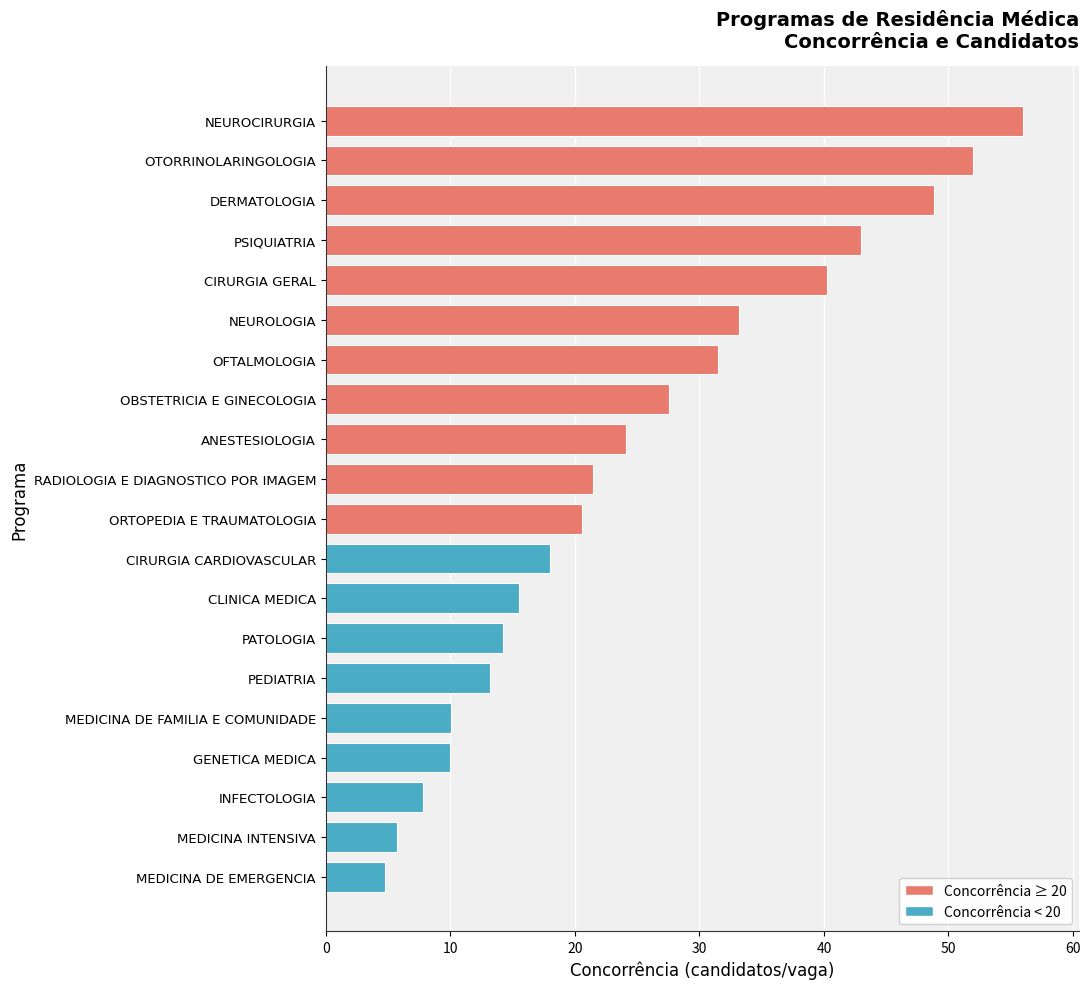

What is the approximate value at NEUROCIRURGIA?

56.0